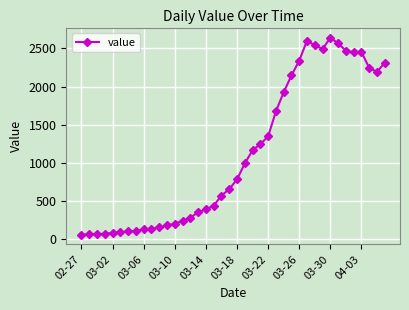

What is the sum of all values?

44971